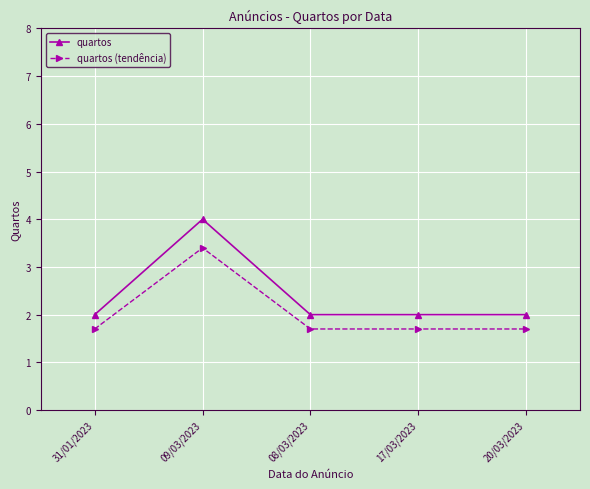

What is the maximum value for quartos (tendência)?

3.4